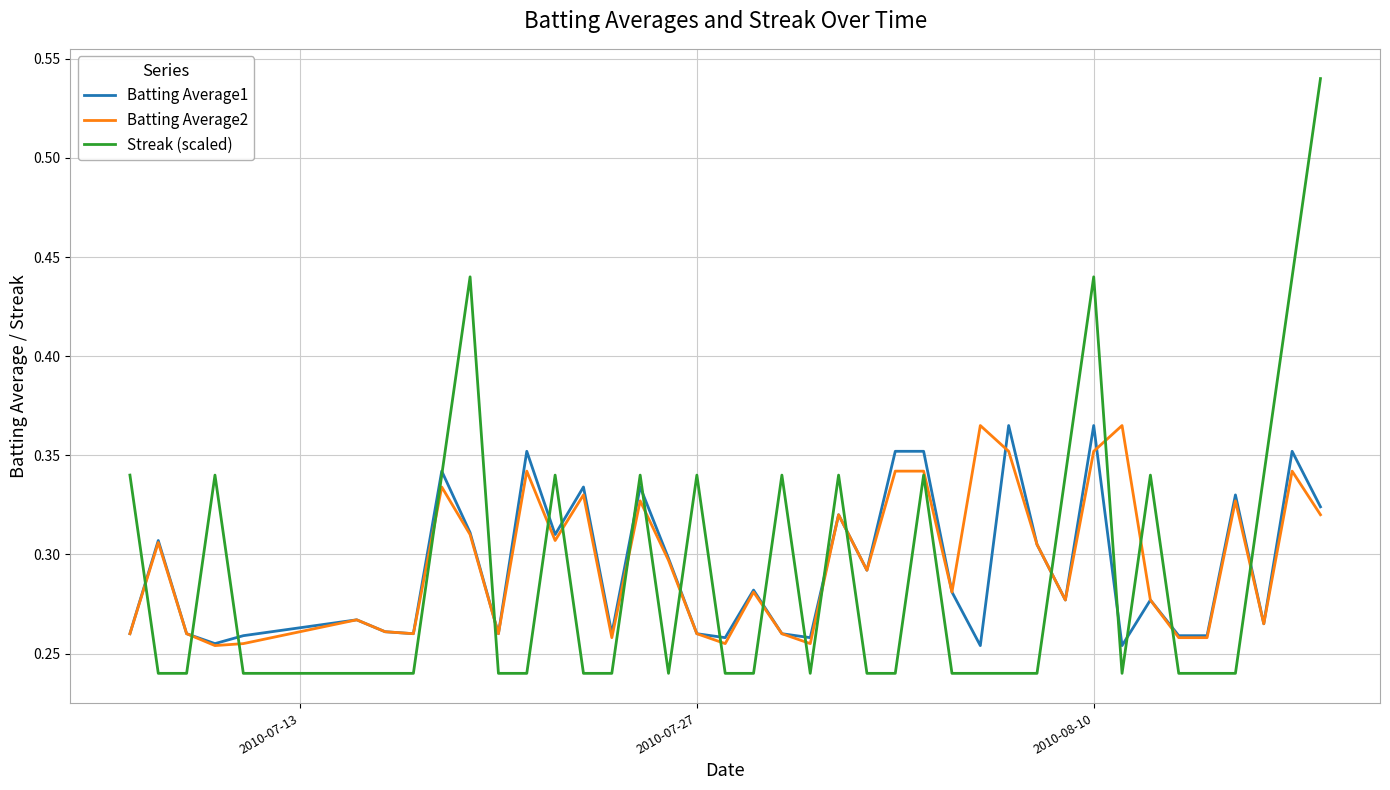

Which series has the widest spread of values?

Streak (scaled)